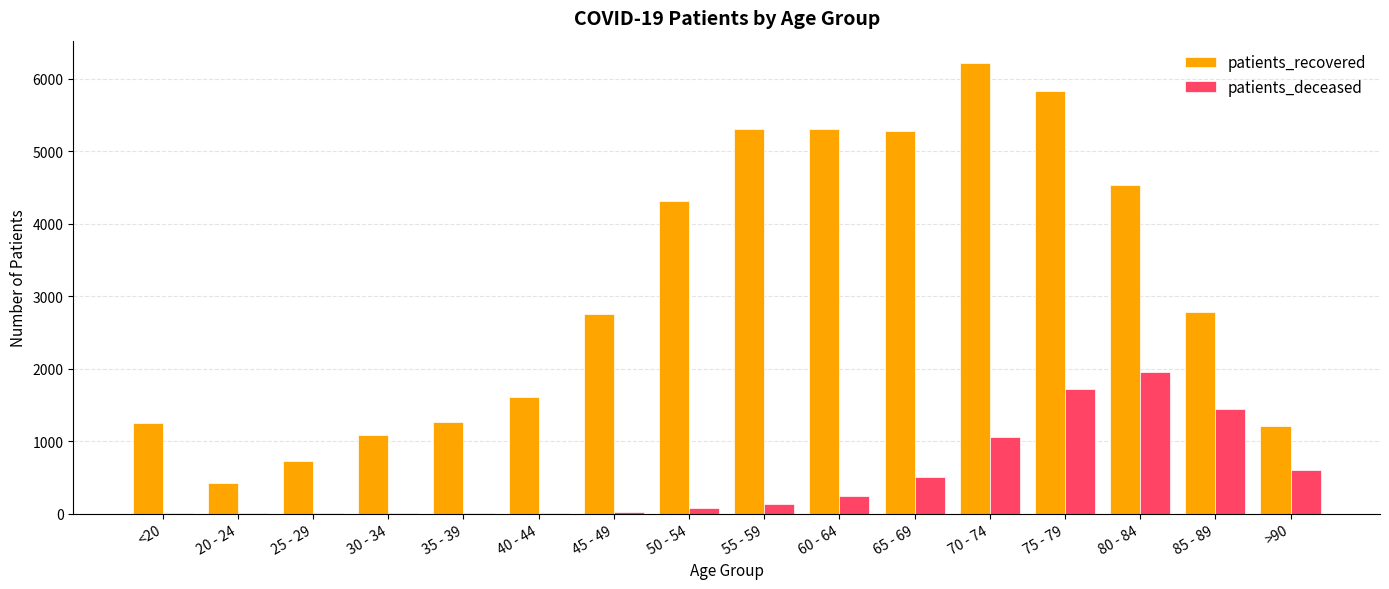

How many series are shown in this chart?

2